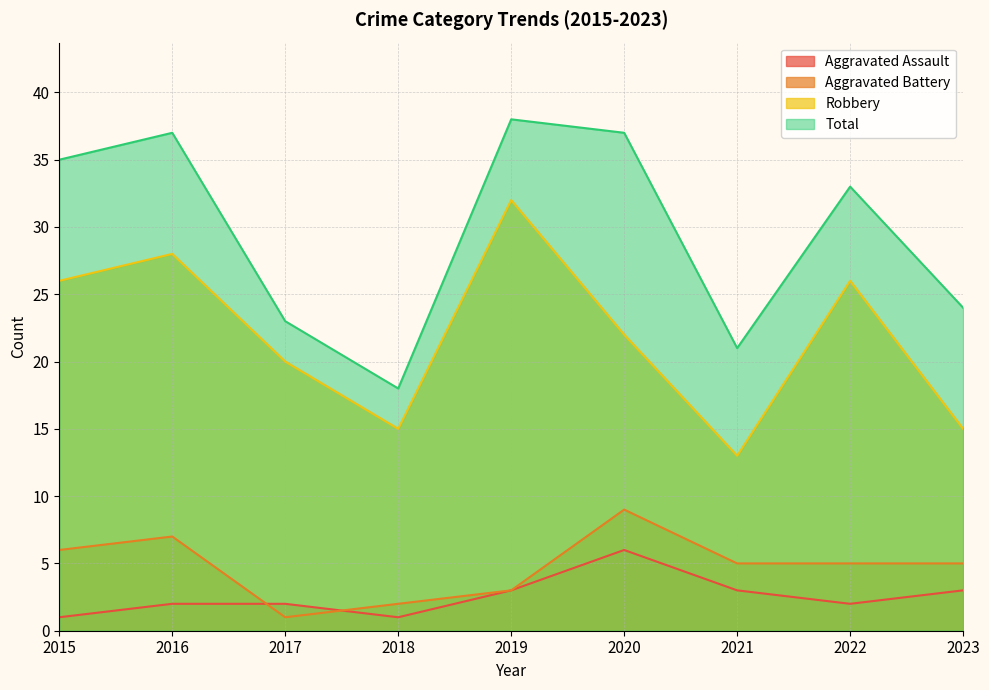

What is the difference between the maximum and minimum values in the Aggravated Assault series?

5